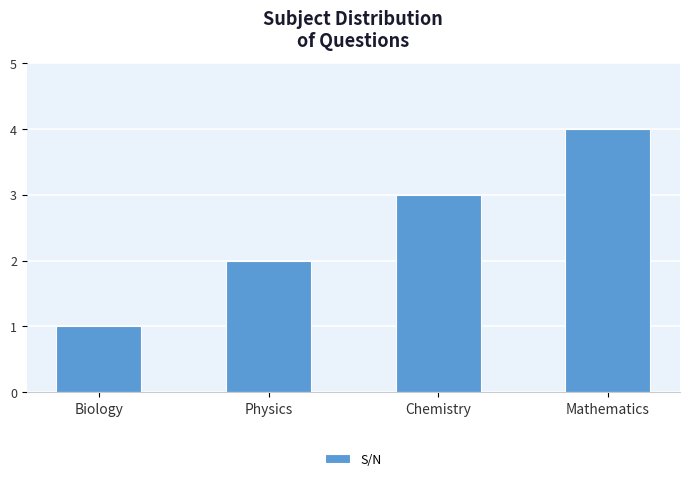

Rank the categories by value from highest to lowest.

Mathematics, Chemistry, Physics, Biology